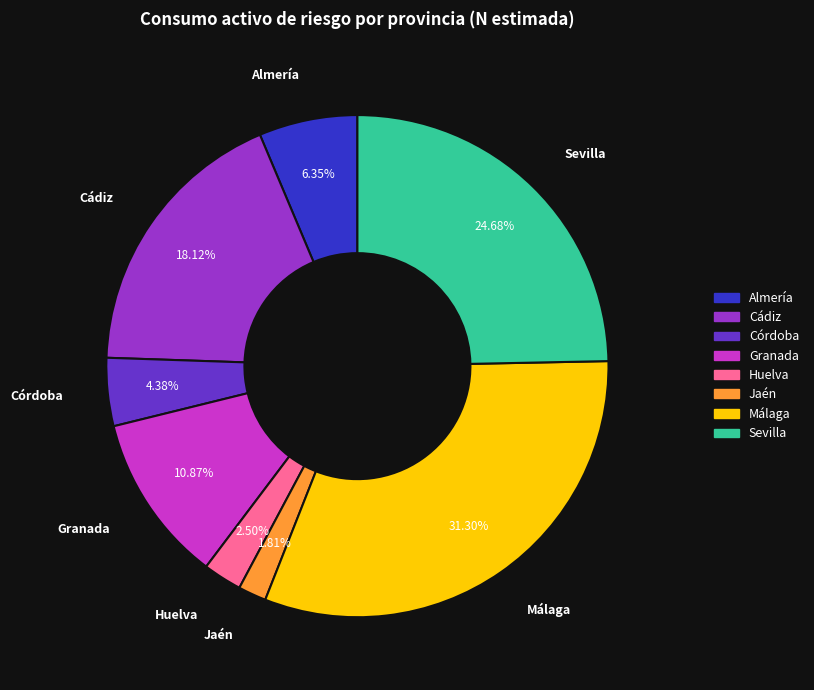

Does Málaga account for over 50% of the chart?

No